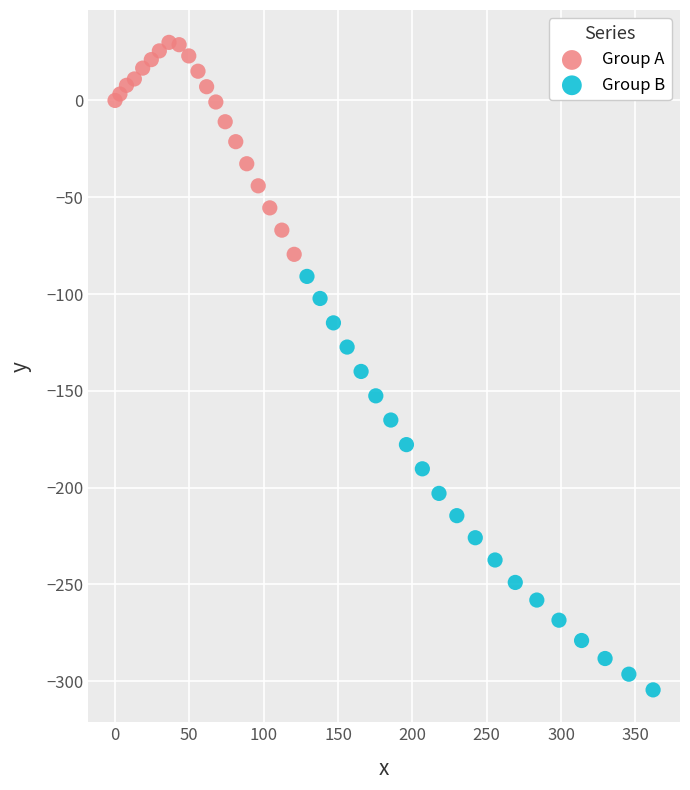

What are all the series names shown in the legend?

Group A, Group B